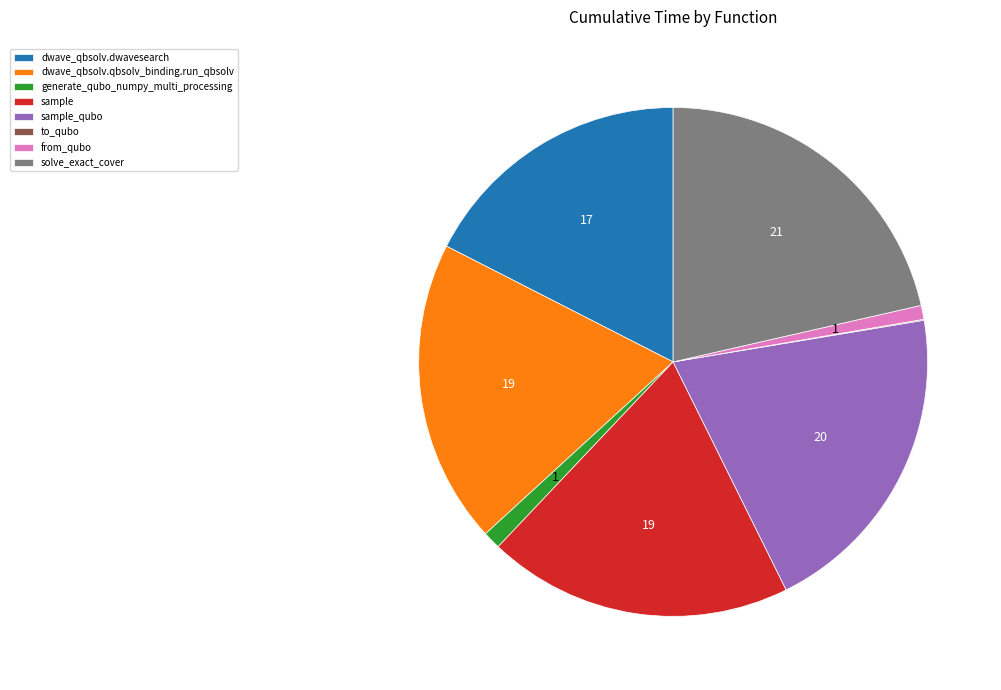

Is it true that solve_exact_cover is 15% of the pie?

False